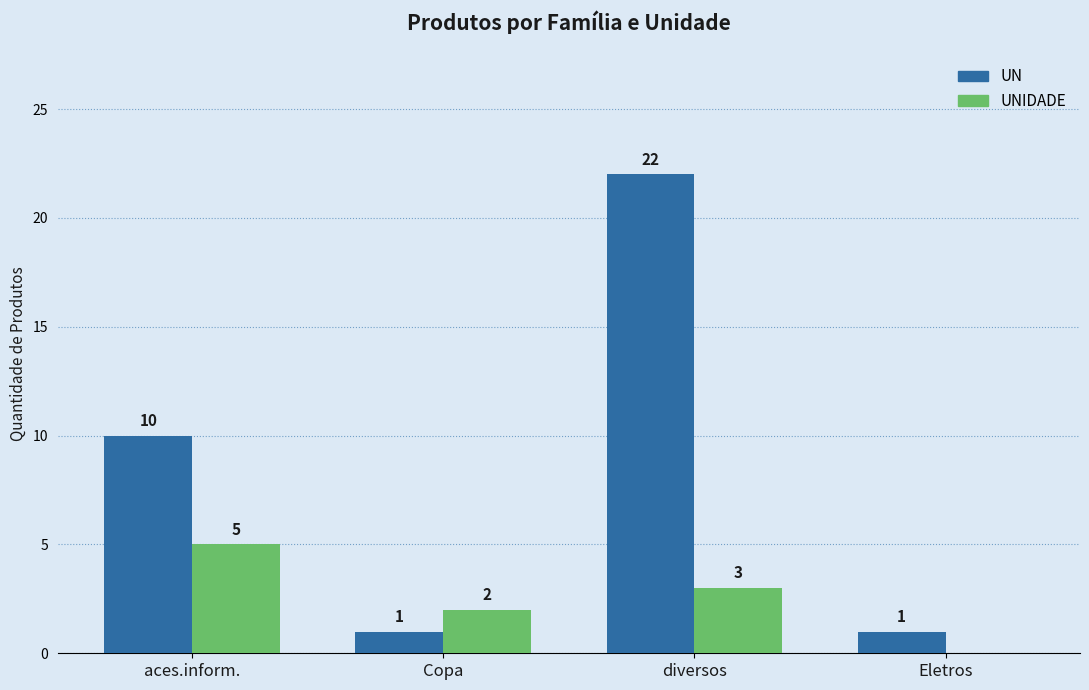

Between diversos and Eletros, which series saw the biggest shift?

UN